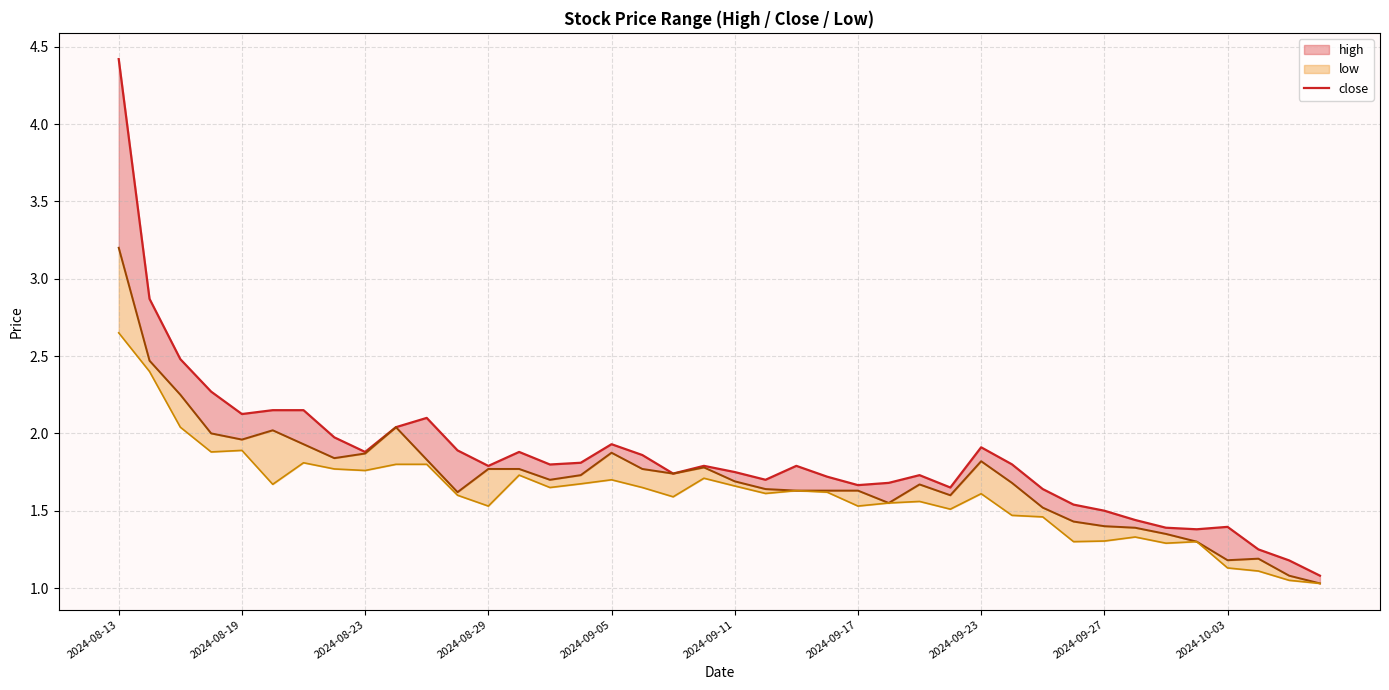

Count the number of categories in the chart.

40